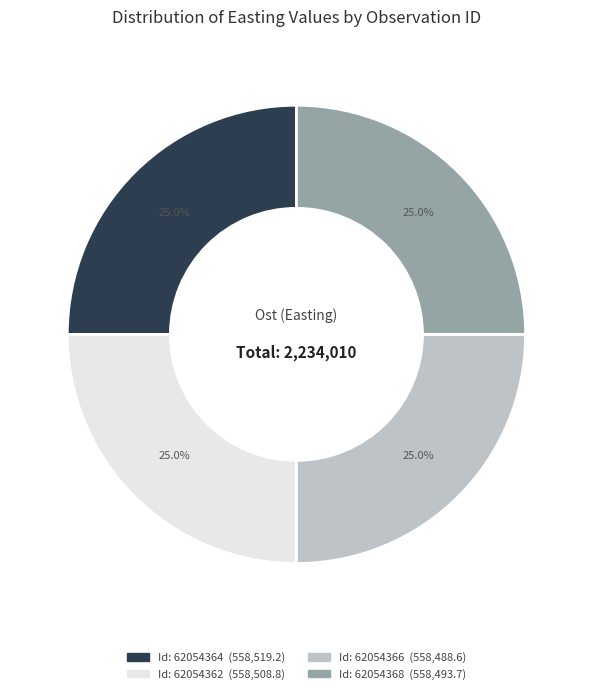

Is there any slice that represents more than half of the pie?

No